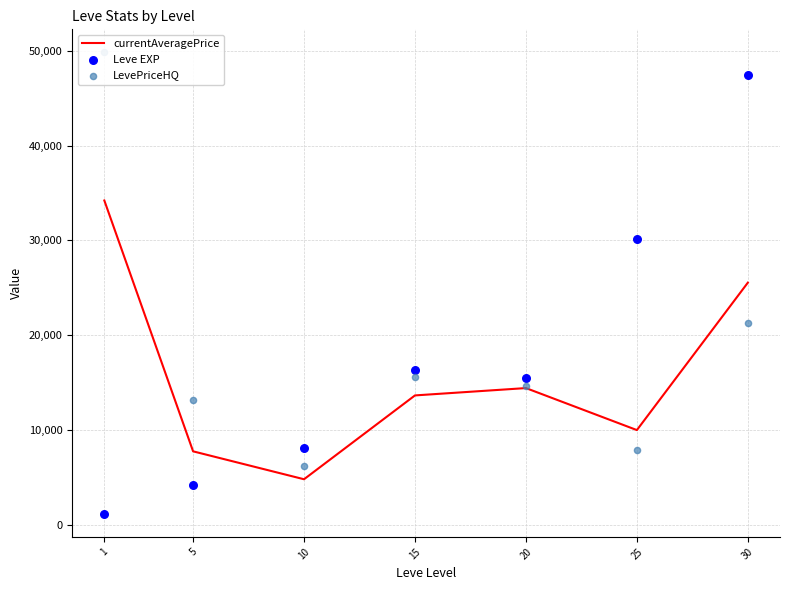

At which category is the sum across all series the highest?

30